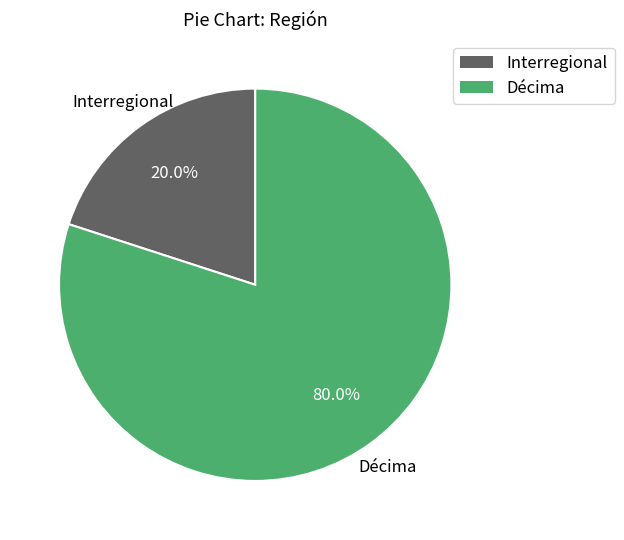

Is there any slice that represents more than half of the pie?

Yes